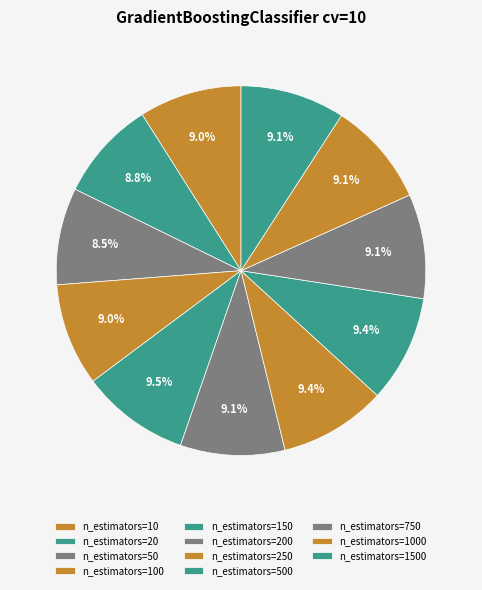

Rank the categories by value from highest to lowest.

n_estimators=150, n_estimators=250, n_estimators=500, n_estimators=200, n_estimators=750, n_estimators=1000, n_estimators=1500, n_estimators=10, n_estimators=100, n_estimators=20, n_estimators=50